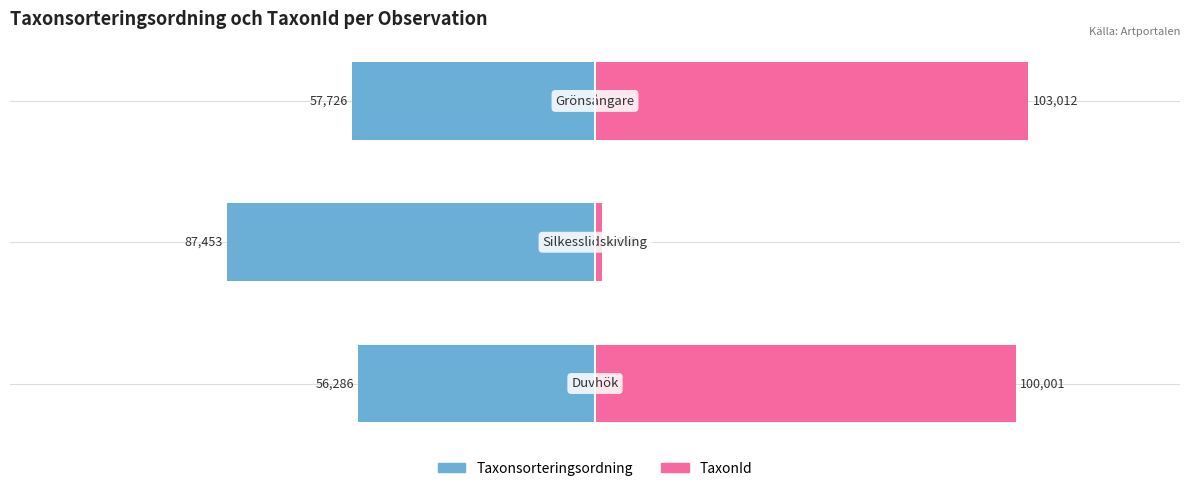

What is the sum of all Taxonsorteringsordning values?

-201465